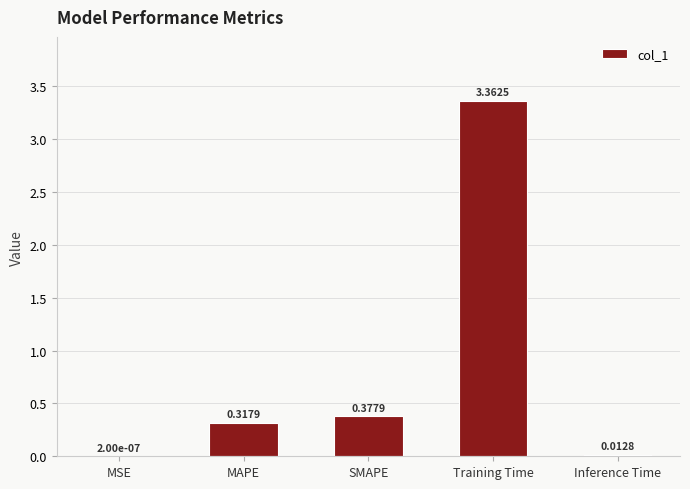

At which category does the chart reach its peak across all series?

Training Time